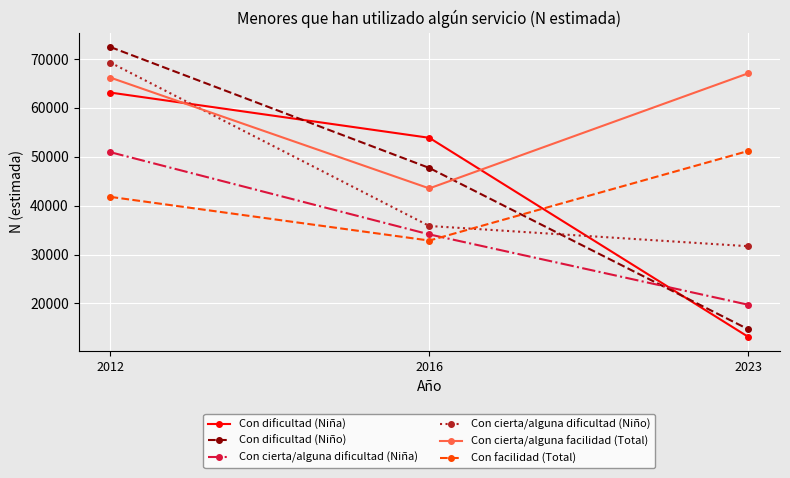

What is the lowest value of the Con cierta/alguna dificultad (Niña) series?

19732